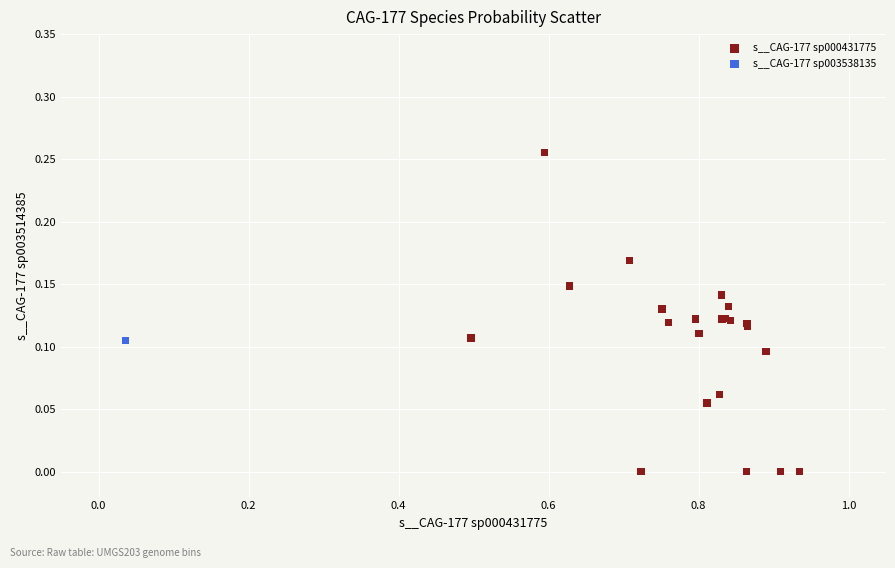

What are all the series names shown in the legend?

s__CAG-177 sp000431775, s__CAG-177 sp003538135